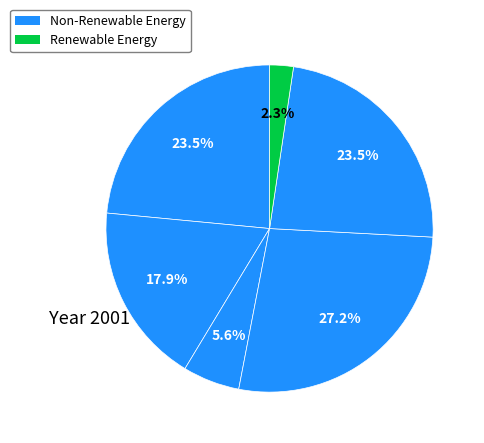

To the nearest percent, what is the average slice percentage?

17%